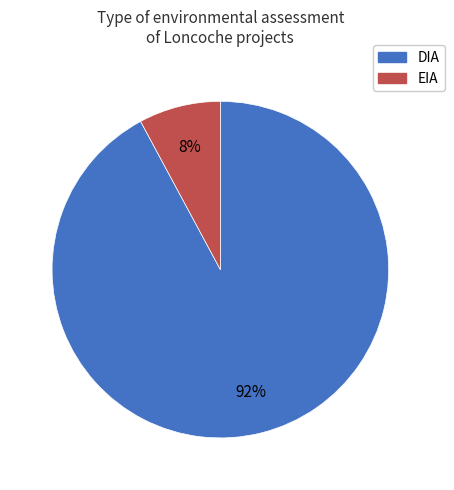

How many segments does this pie chart have?

2